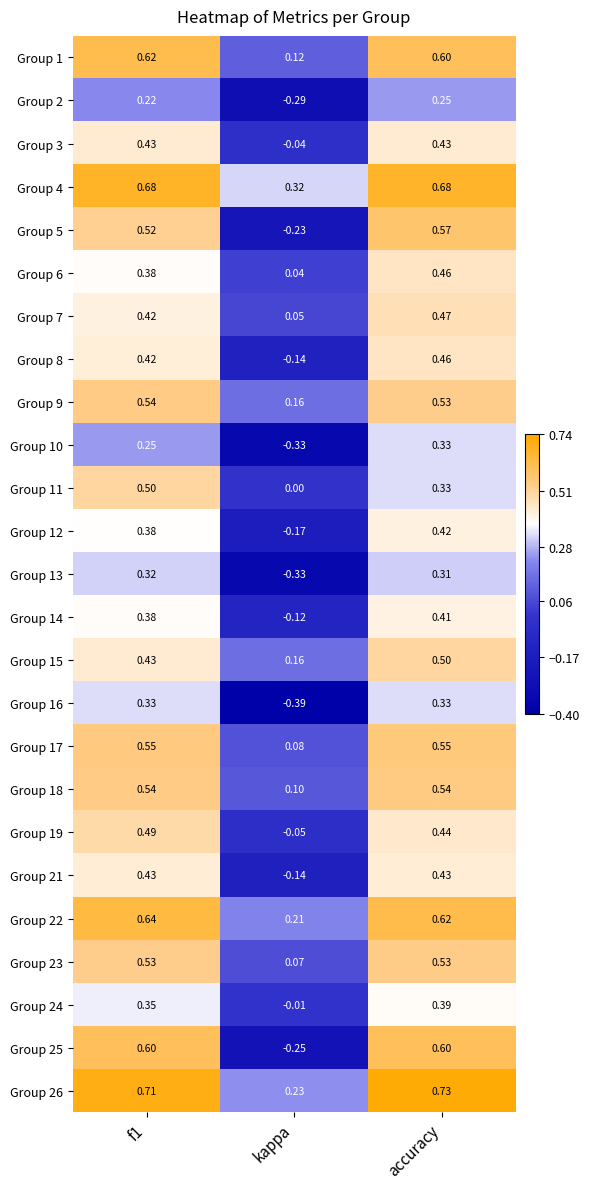

At which label is Group 12 closest to 0?

kappa